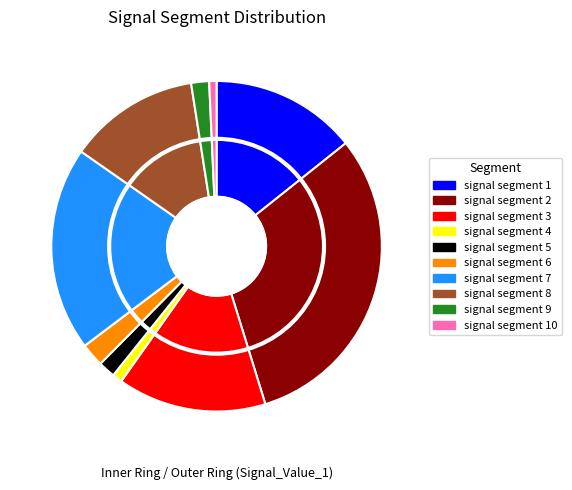

How many slices are in this pie chart?

10